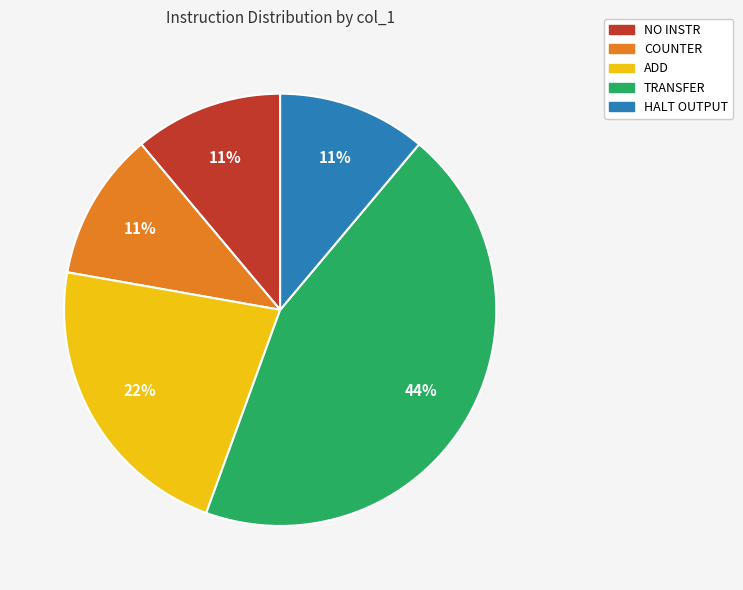

What is the ratio of the value at ADD to the value at NO INSTR?

2.0